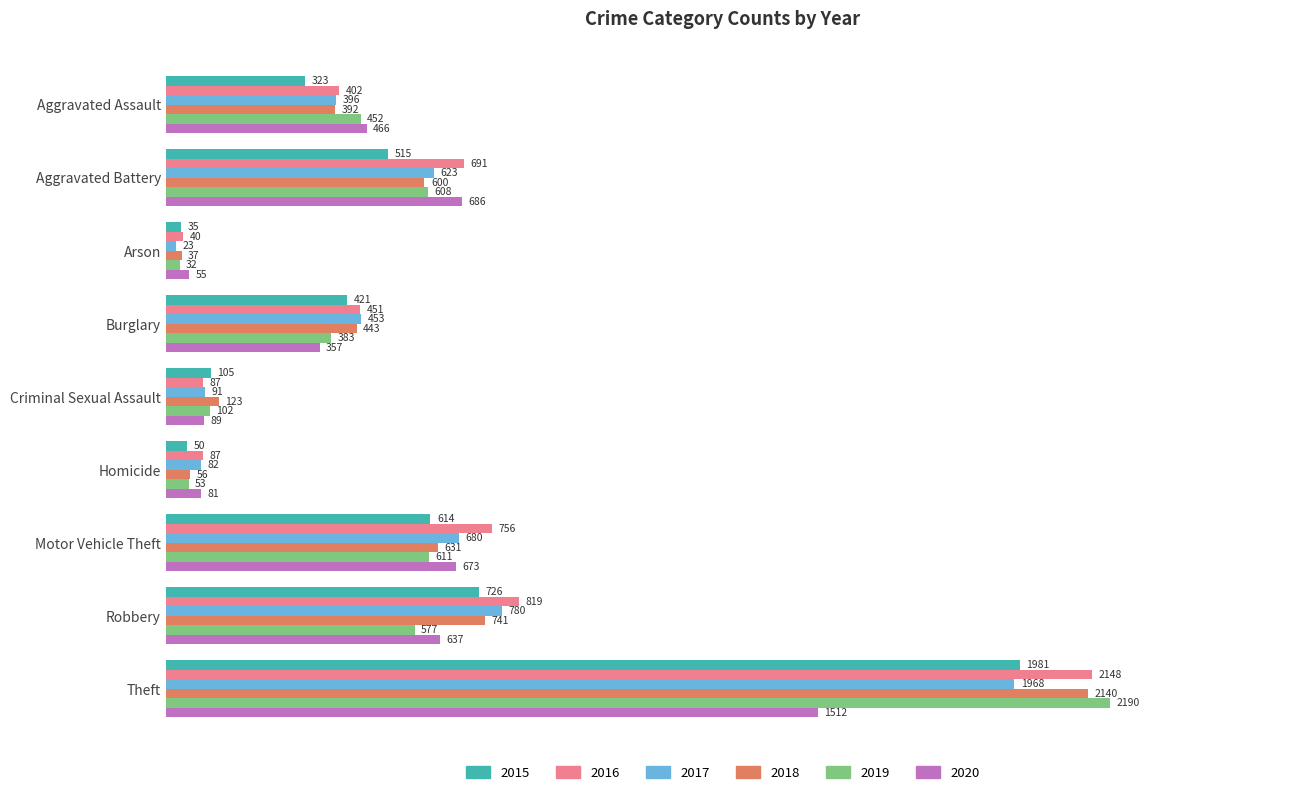

What is the difference between the 2018 values at Robbery and Aggravated Assault?

349